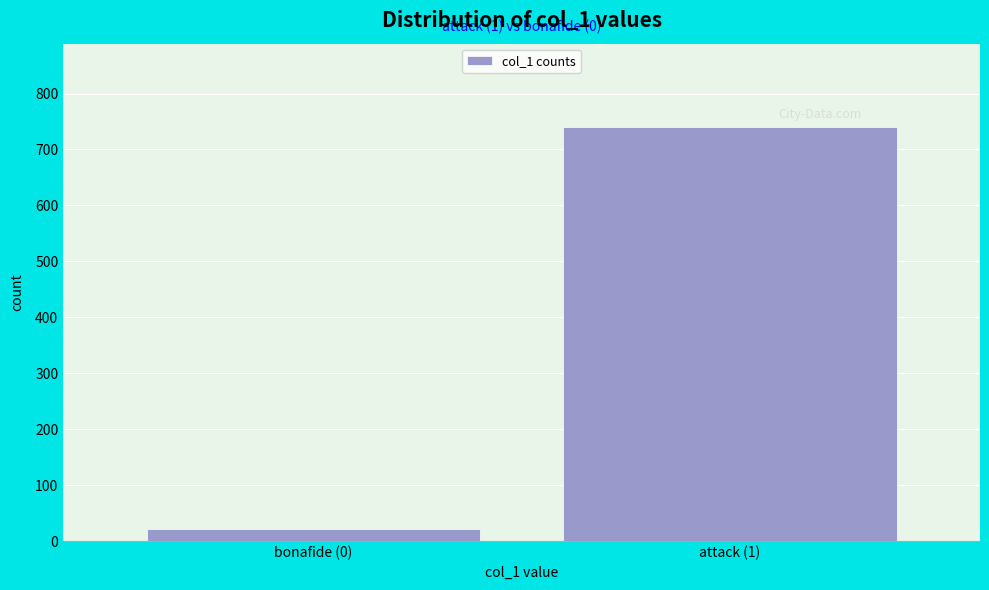

Reading left to right, extract all data points from this chart.

22	741